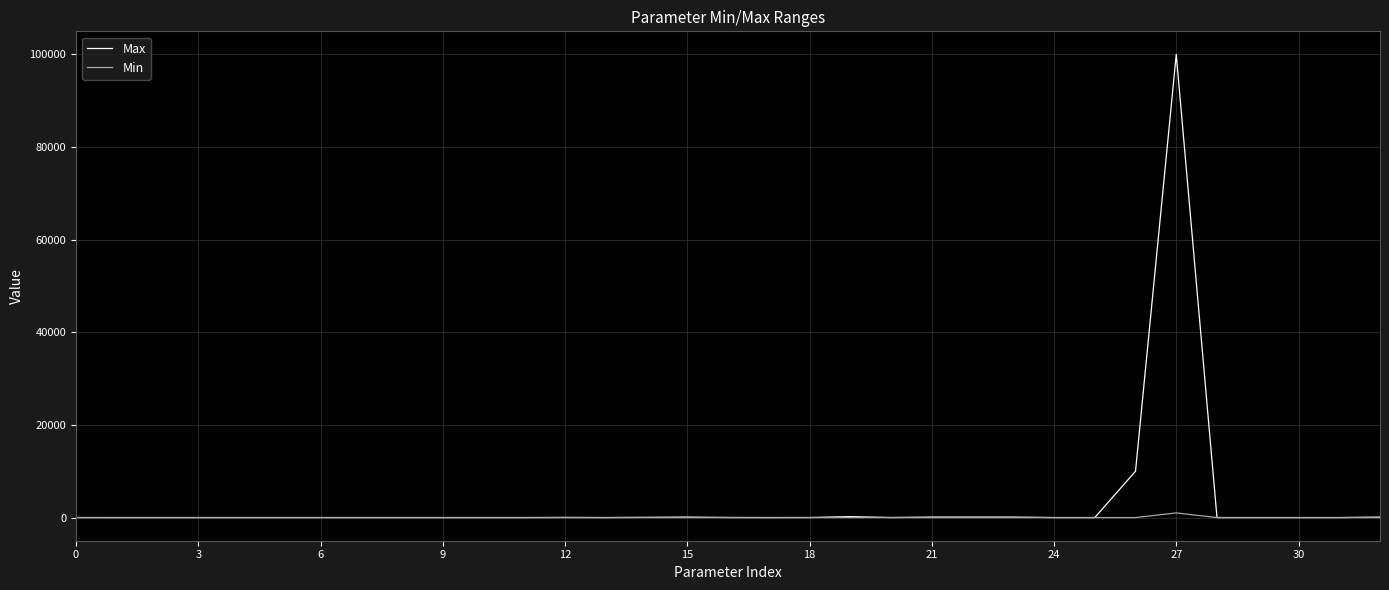

What is the minimum value for Min?

-1